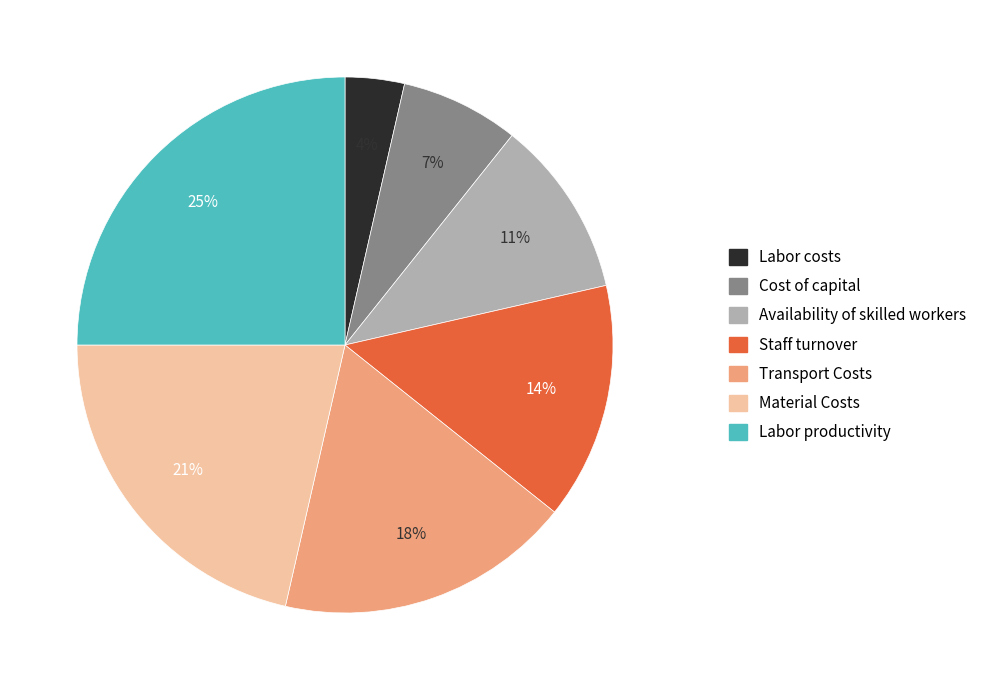

Does Cost of capital account for over 50% of the chart?

No